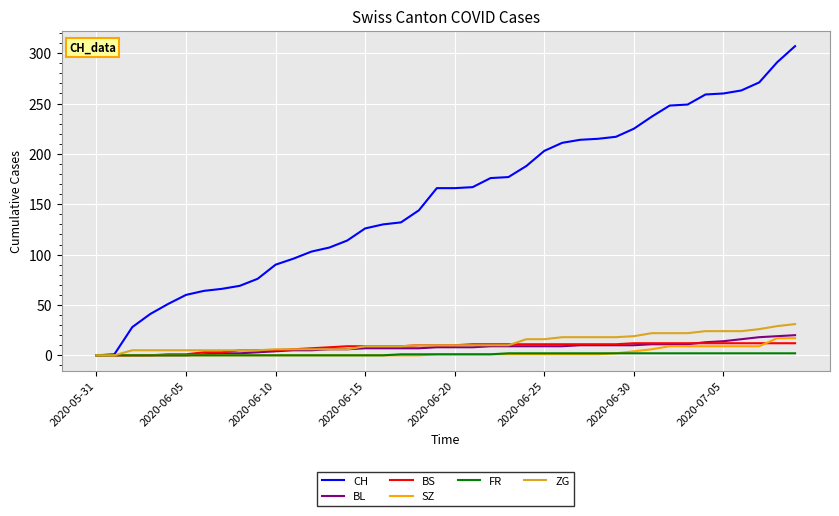

Which series has the largest total across all categories?

CH